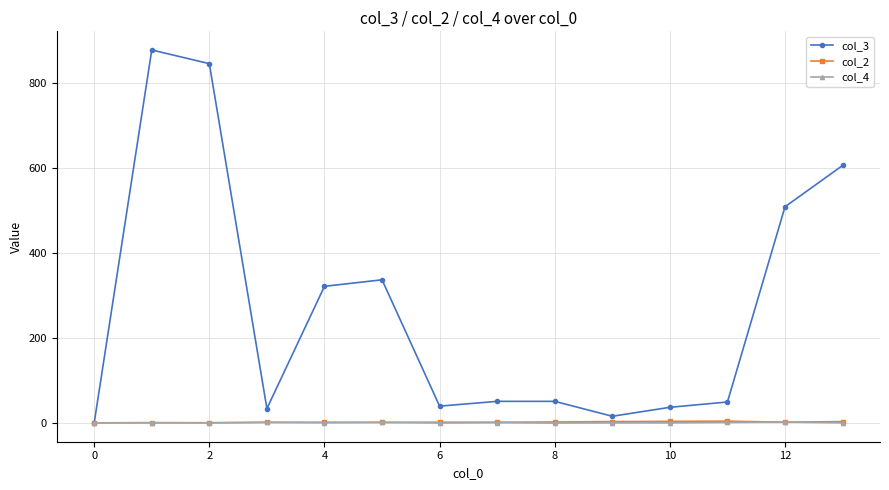

Which series has the largest range (max minus min)?

col_3